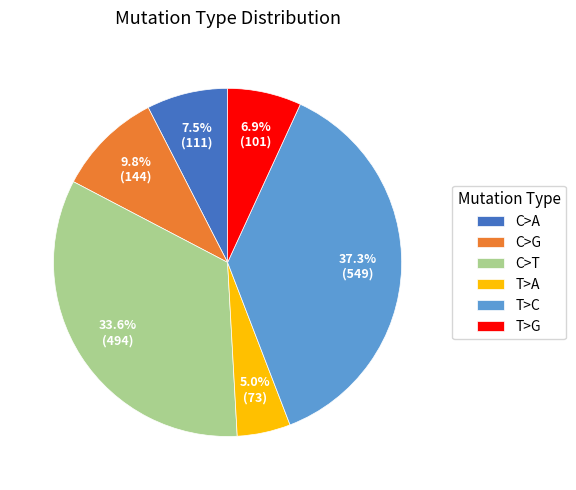

How much of the chart is everything except T>A?

95.0%